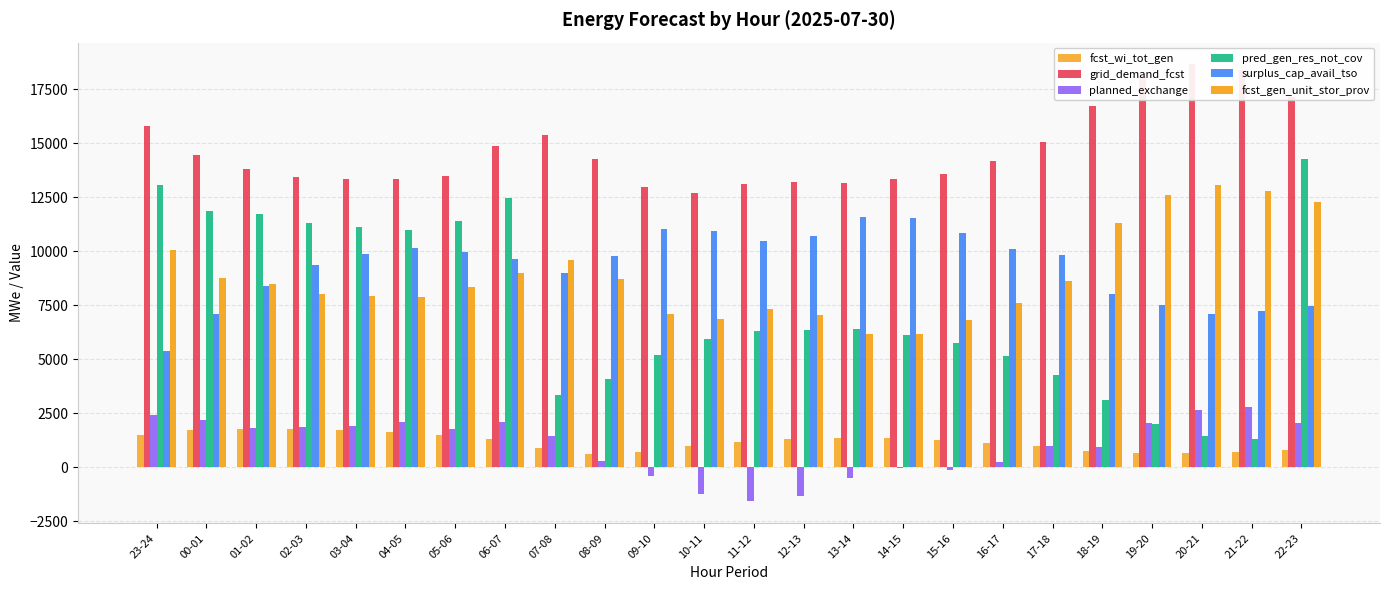

Which series has the widest spread of values?

pred_gen_res_not_cov